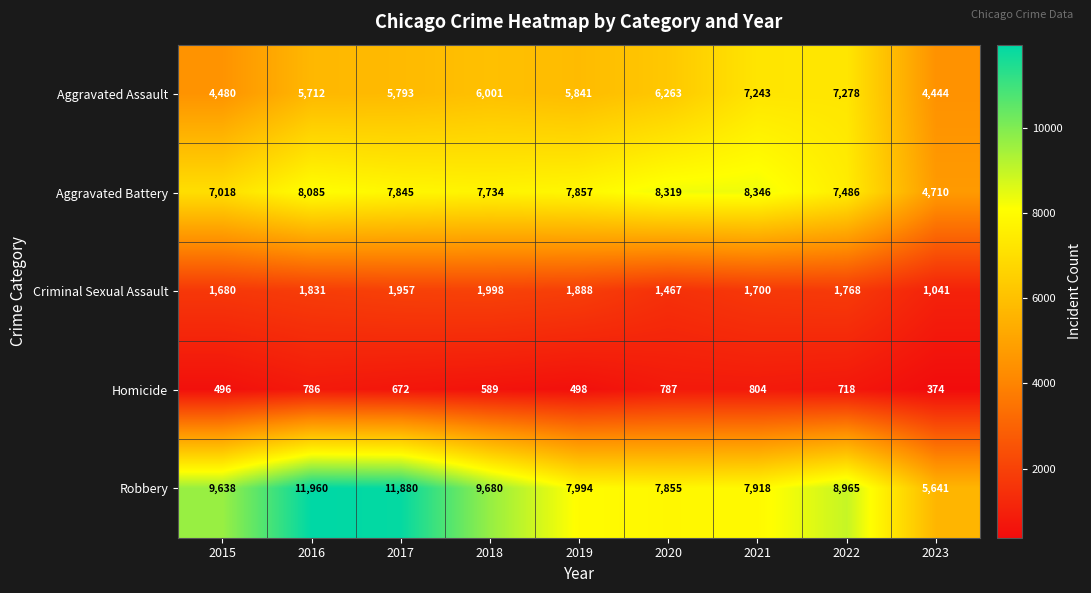

Which series changed the most between 2018 and 2019?

Robbery